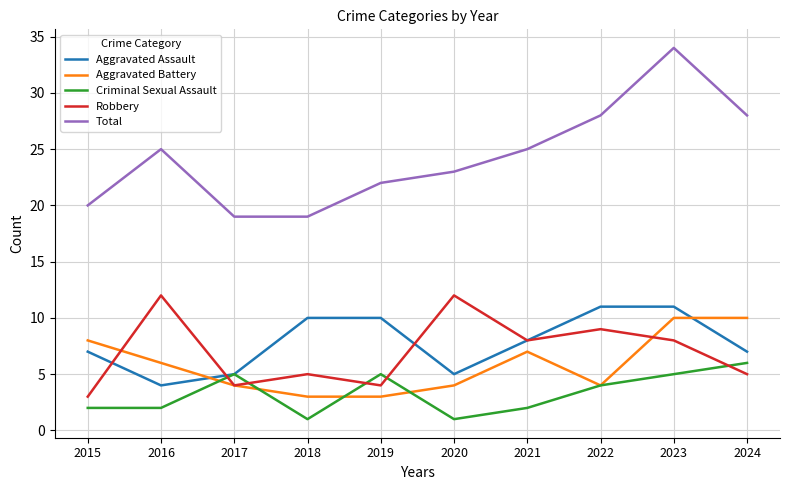

Where does the Criminal Sexual Assault series first go above 4?

2017